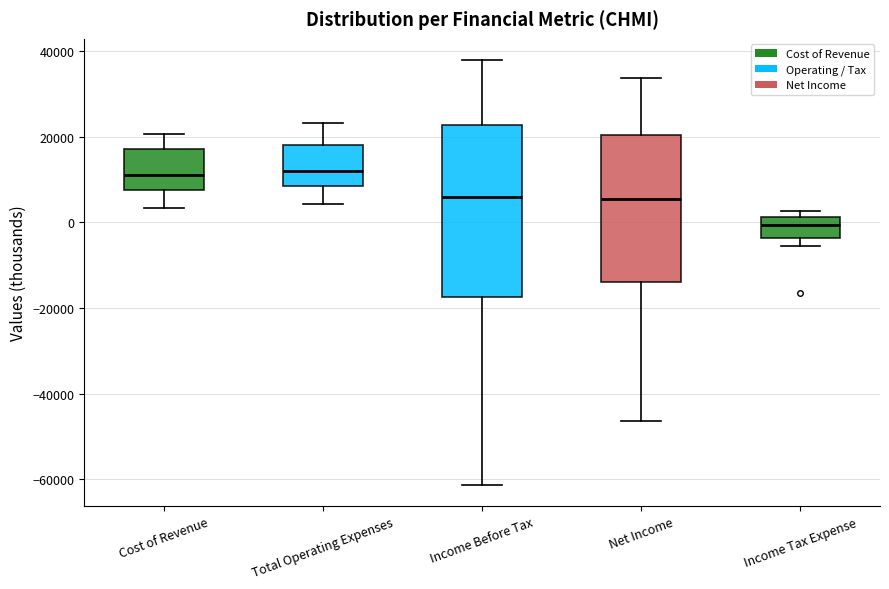

Which box is the tallest, from its lower edge to its upper edge?

Income Before Tax